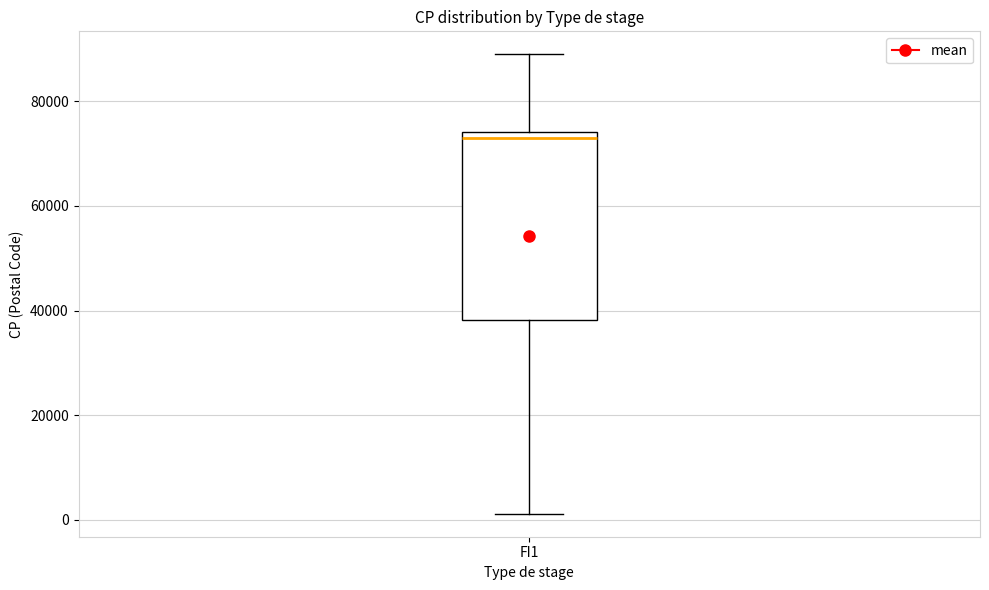

Transcribe this box plot: give where the median line is, the range the box spans, and where the two whiskers end, as read against the y-axis. The values are not printed on the chart, so give them approximately, as read against the axis.

median 74000 (just below the box's upper edge), box 38000 to 74000, whiskers 2000 to 90000